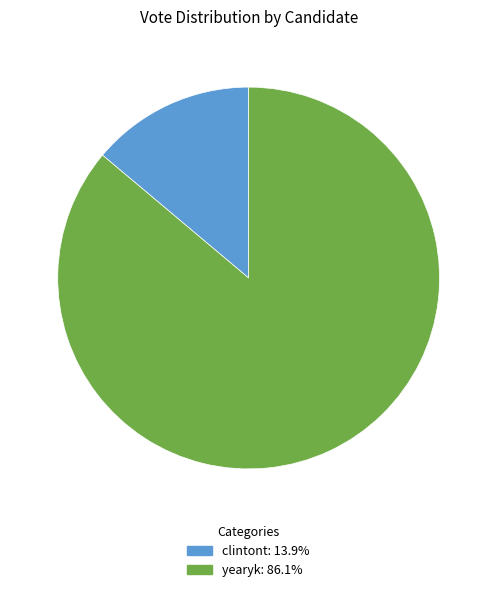

The yearyk slice represents 80% of the pie. True or false?

False